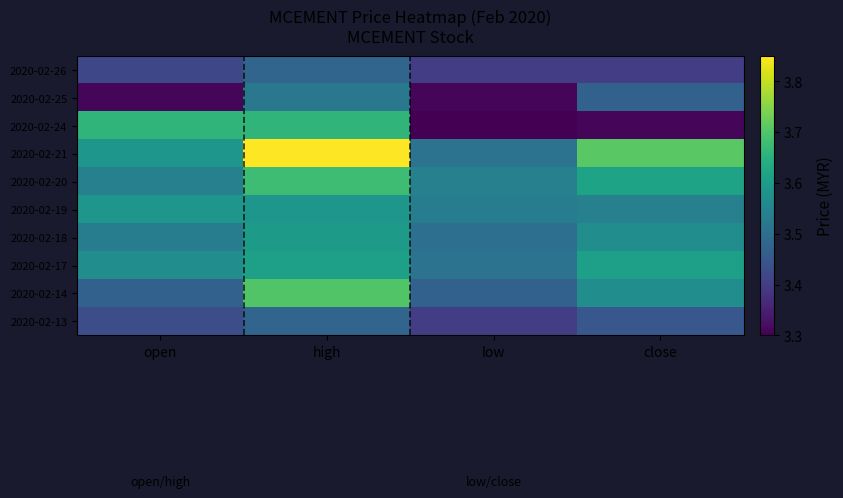

What is the total value across all series at open?

35.1